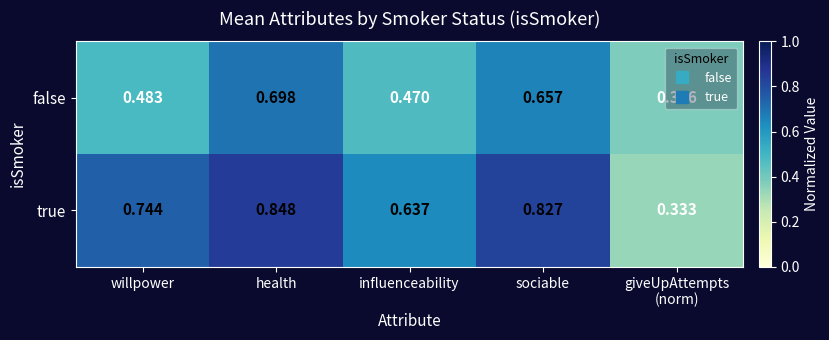

Rank the series by their maximum value, from lowest to highest.

false, true